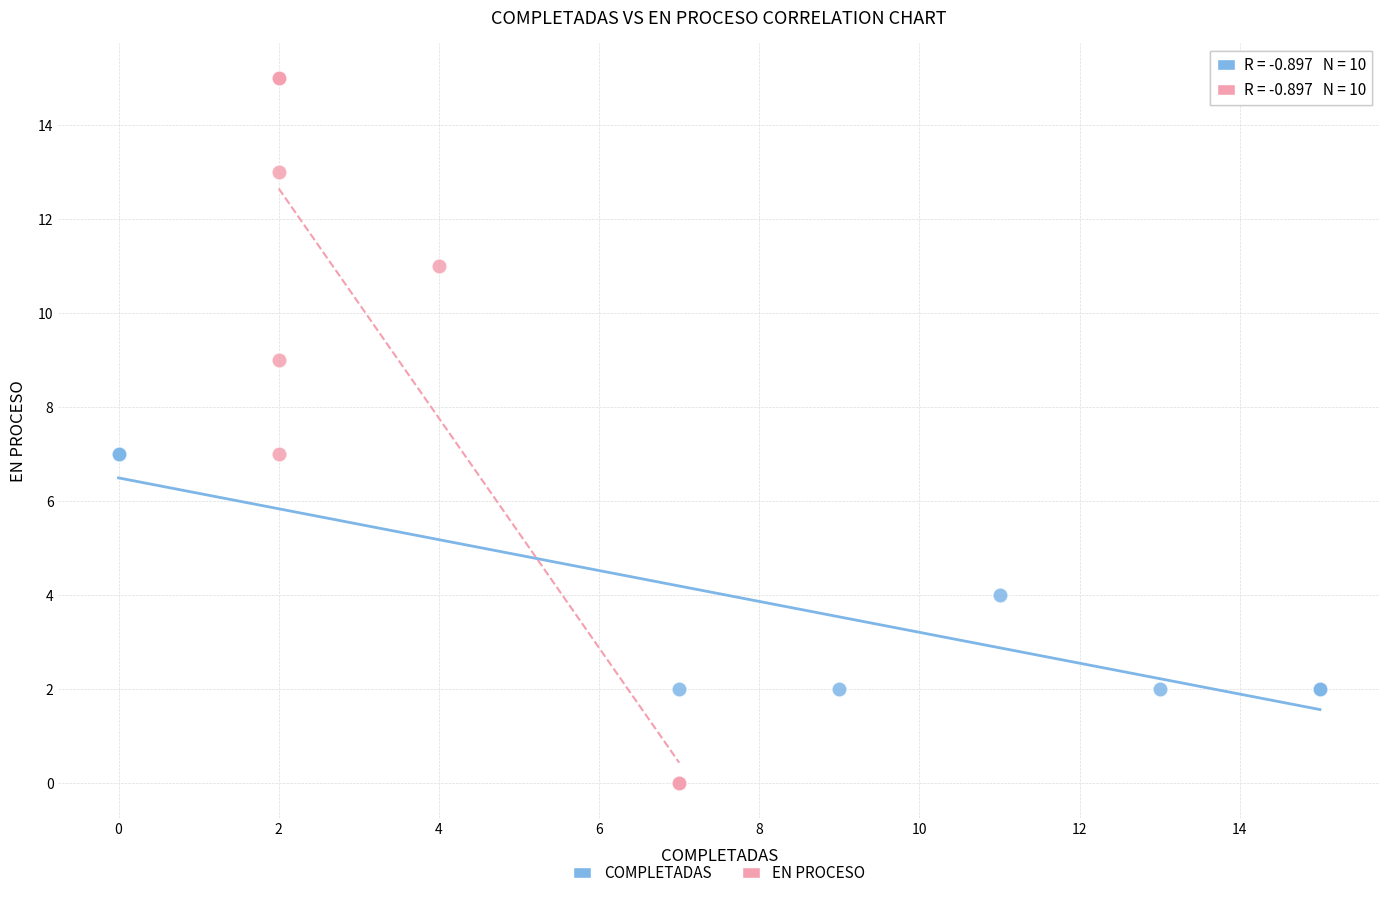

Which series reaches the minimum Y coordinate?

EN PROCESO